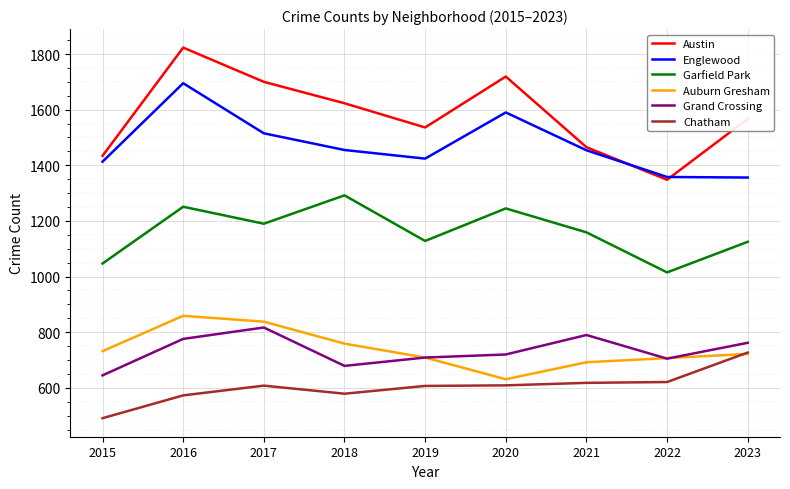

Which label corresponds to the smallest value in the chart?

2015